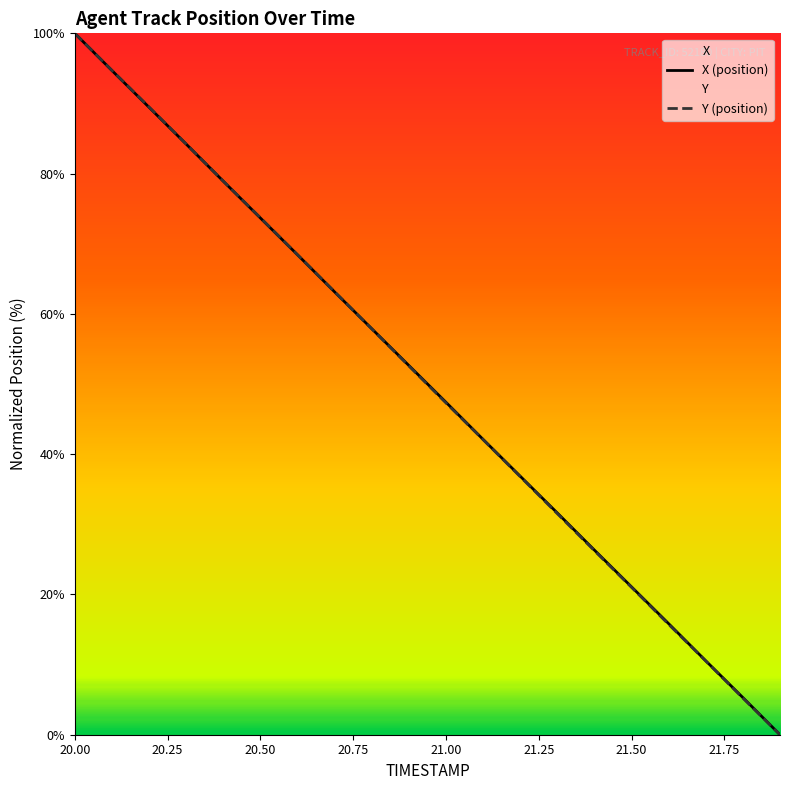

Which category has the highest value in the X (position) series?

20.00